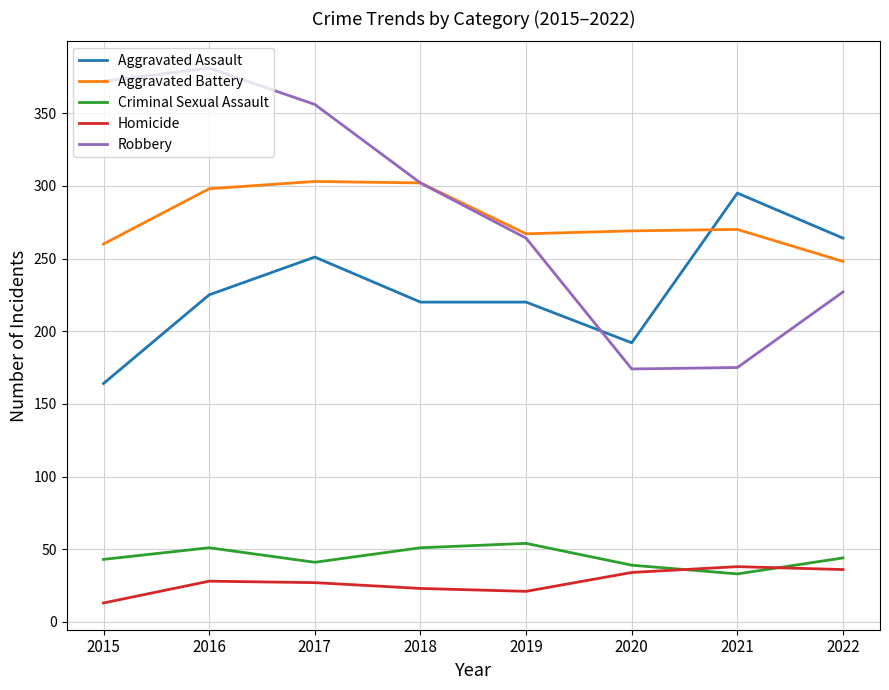

Read the Criminal Sexual Assault value at 2020.

39